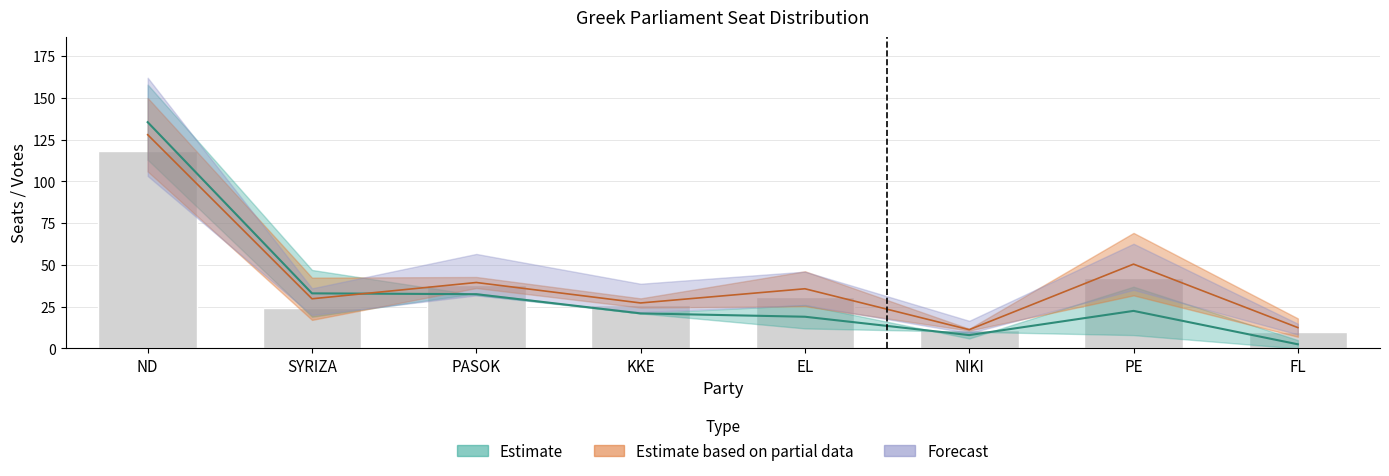

At which category does the chart reach its peak across all series?

ND